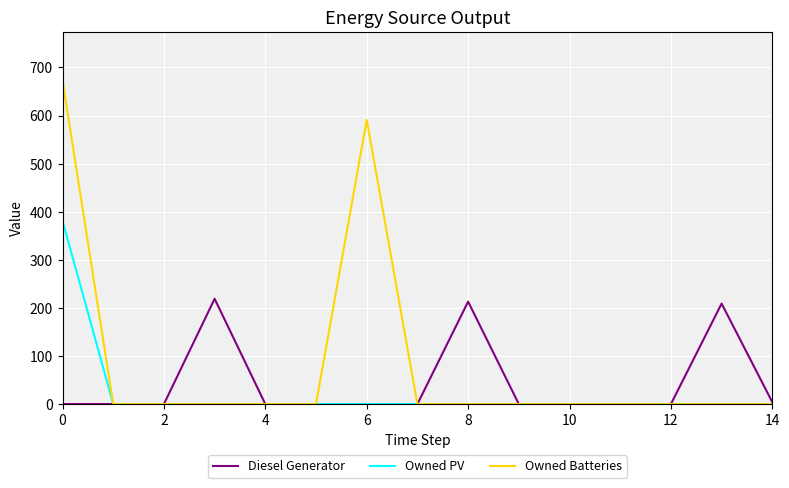

What is the maximum value shown in the chart?

673